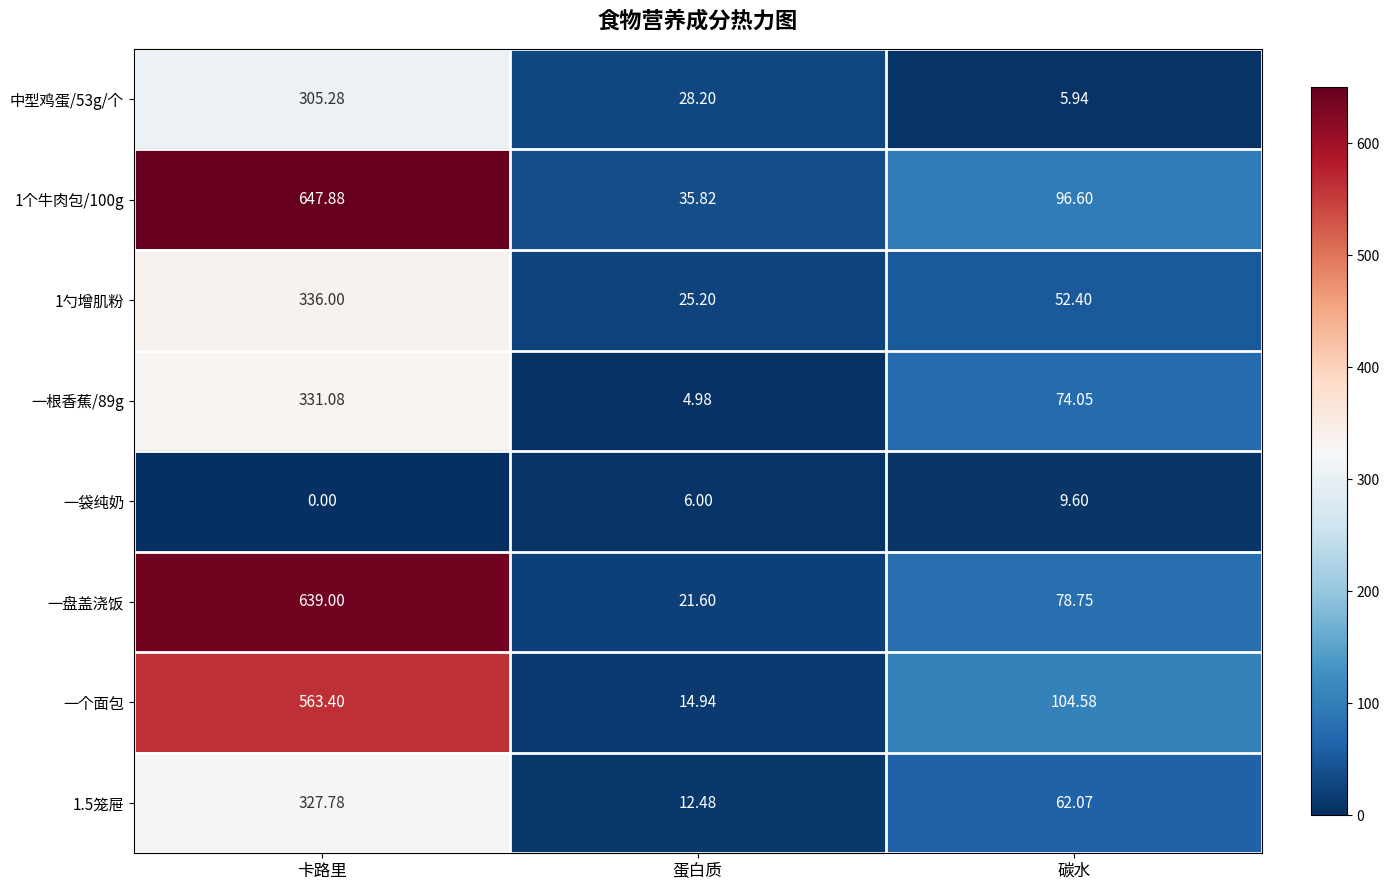

At which category is the sum across all series the highest?

卡路里